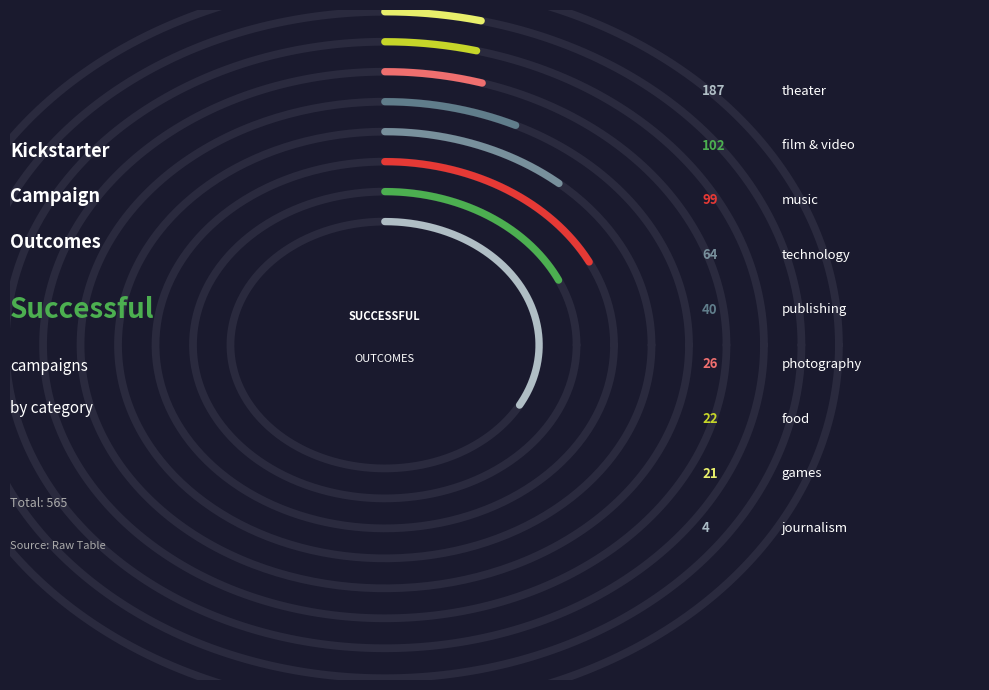

Between publishing and technology, which is larger?

technology